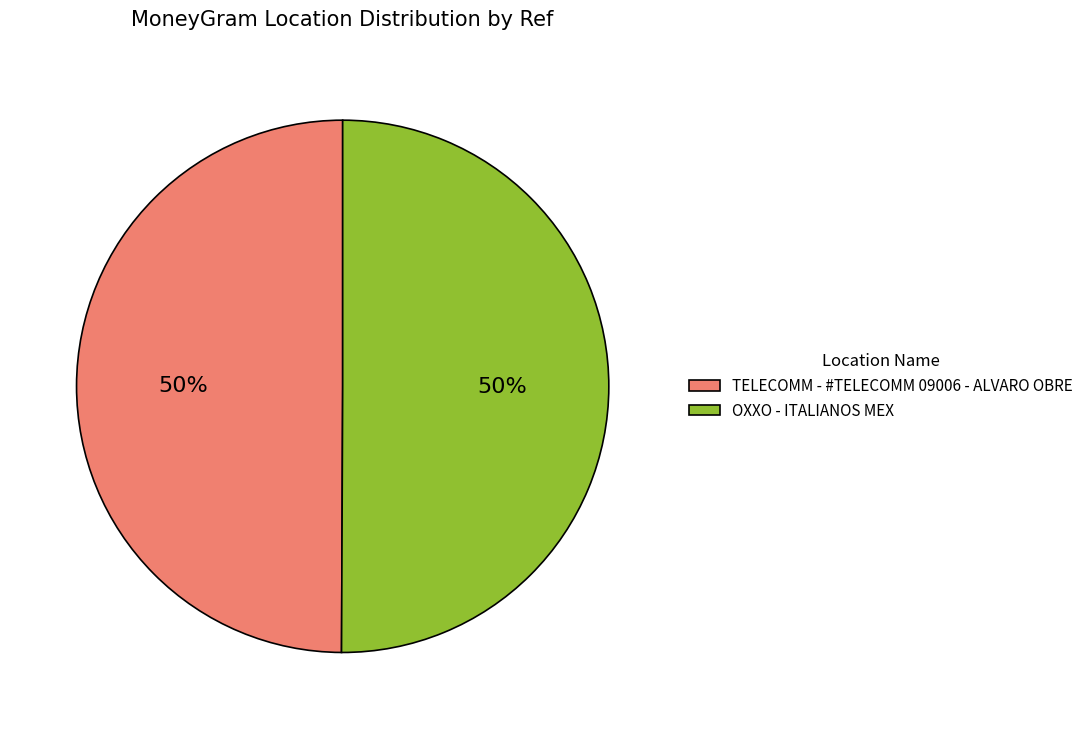

To the nearest percent, what percentage of the pie is TELECOMM - #TELECOMM 09006 - ALVARO OBRE?

50%